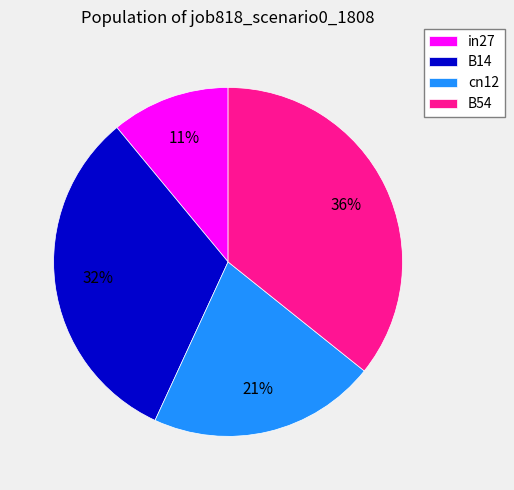

Approximately how many times larger is the value at B14 compared to in27?

2.9